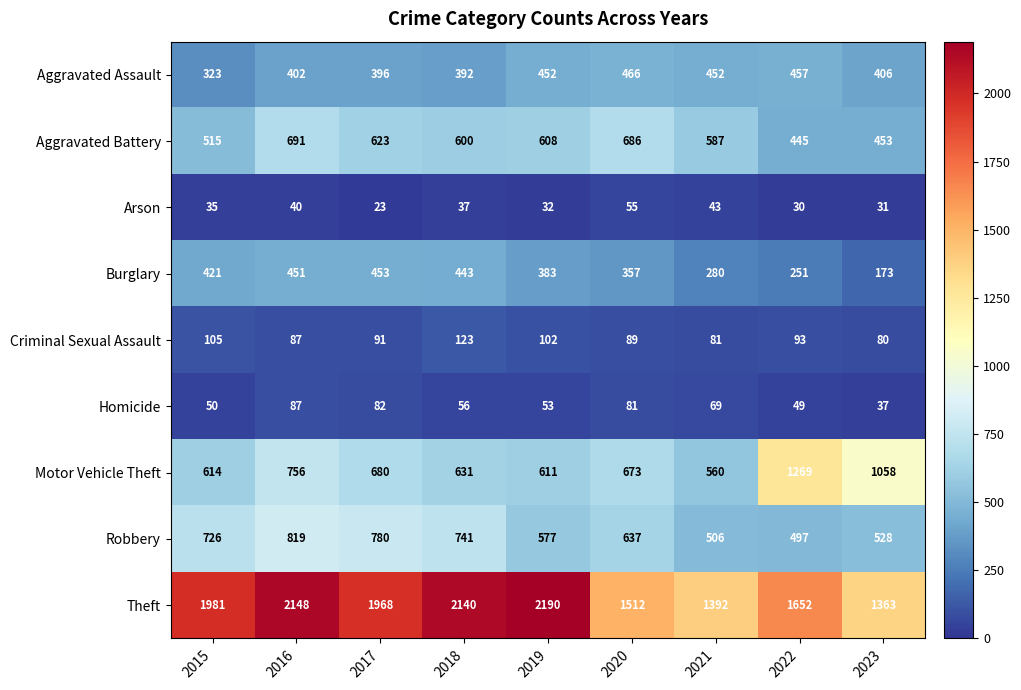

What is the lowest value of the Motor Vehicle Theft series?

560